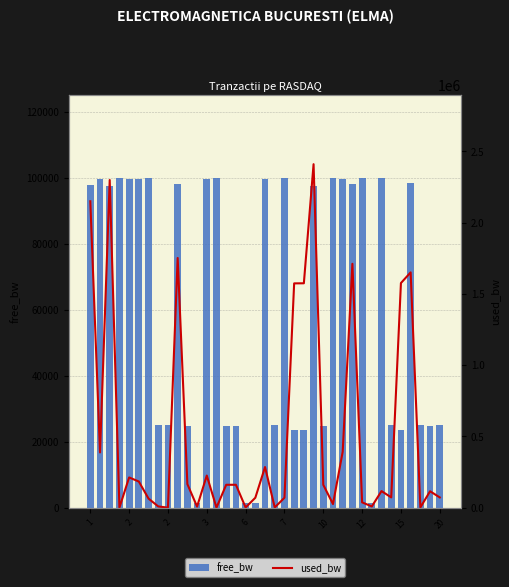

How many values in the free_bw series are below 97589?

18